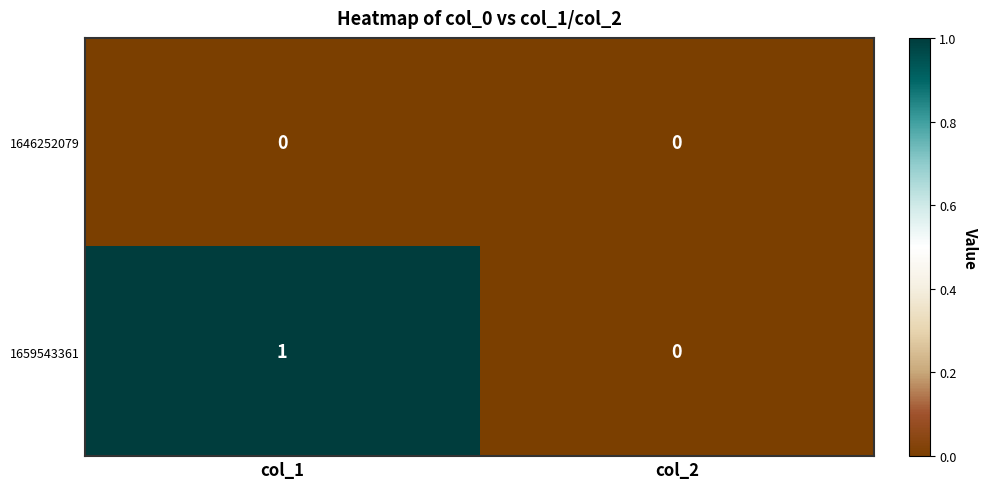

Rank the series by their average value, from lowest to highest.

1646252079, 1659543361